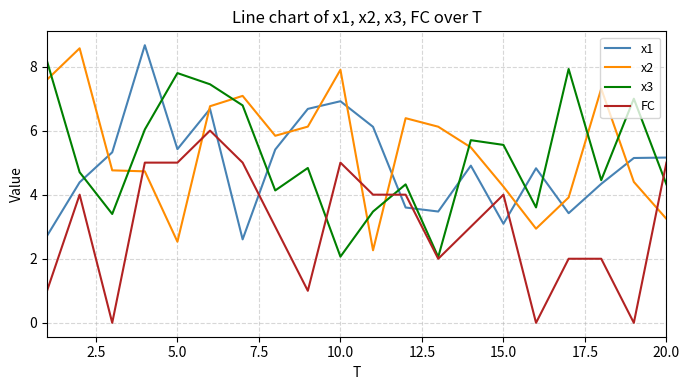

What is the maximum value for x3?

8.2